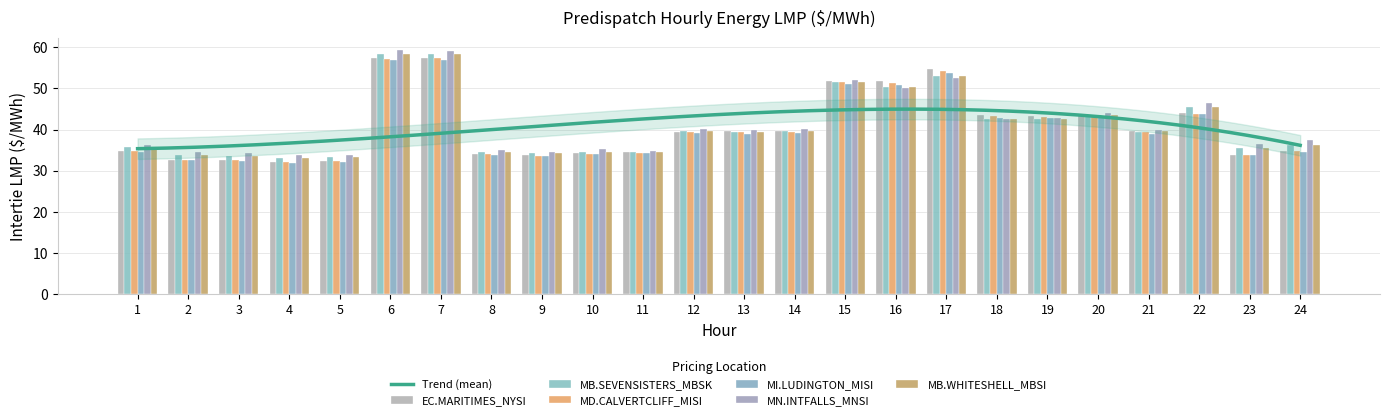

What is the difference between the maximum and second lowest values in the MN.INTFALLS_MNSI series?

25.4